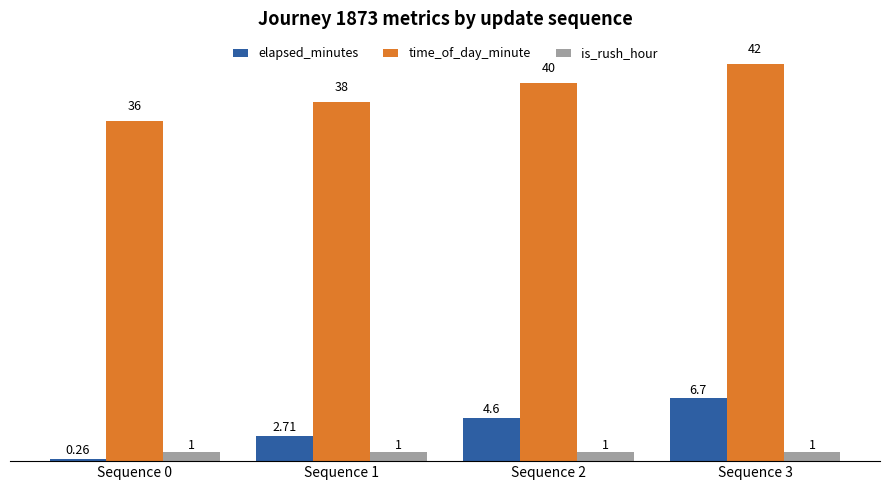

What is the total value across all series at Sequence 3?

49.7